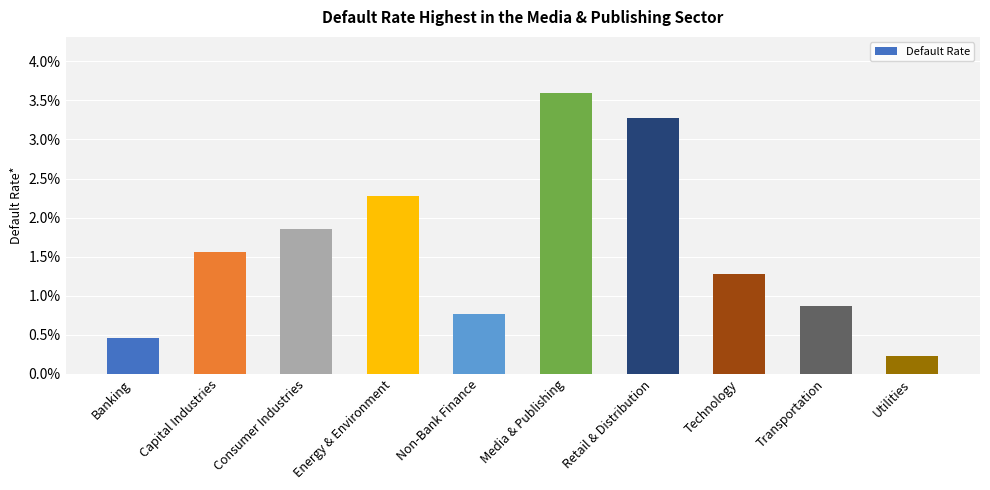

Does the chart contain any negative values?

No